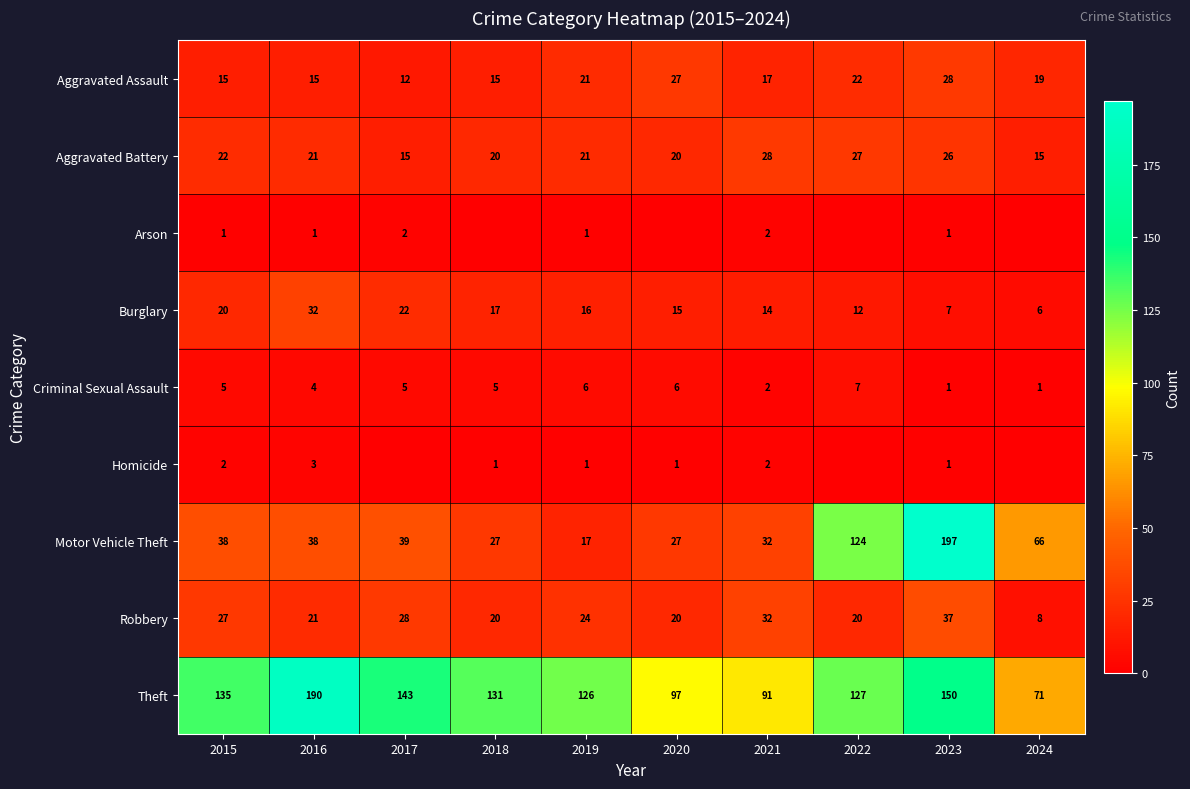

The value of Aggravated Battery at 2024 is 24. True or false?

False